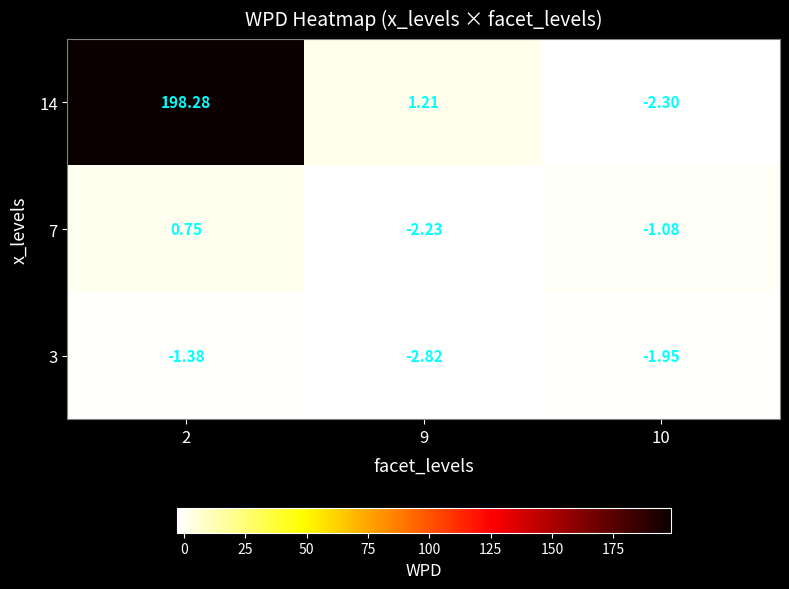

Is the value of 7 at 10 greater than the value of 3 at 9?

Yes